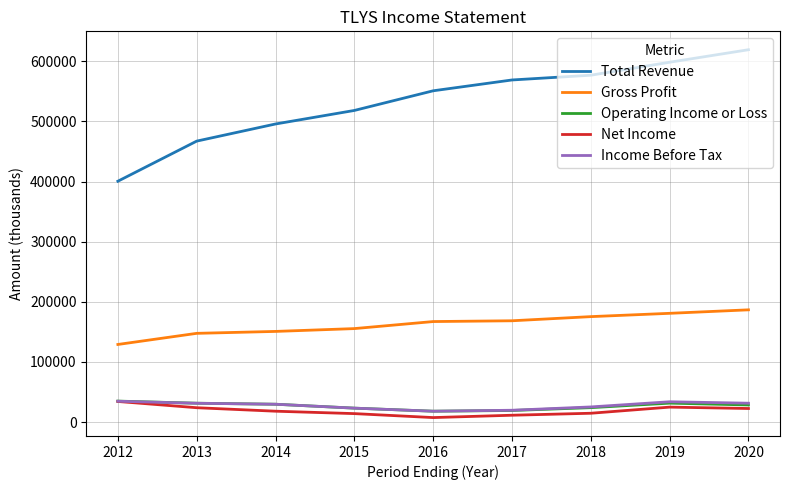

Which series has the largest total across all categories?

Total Revenue